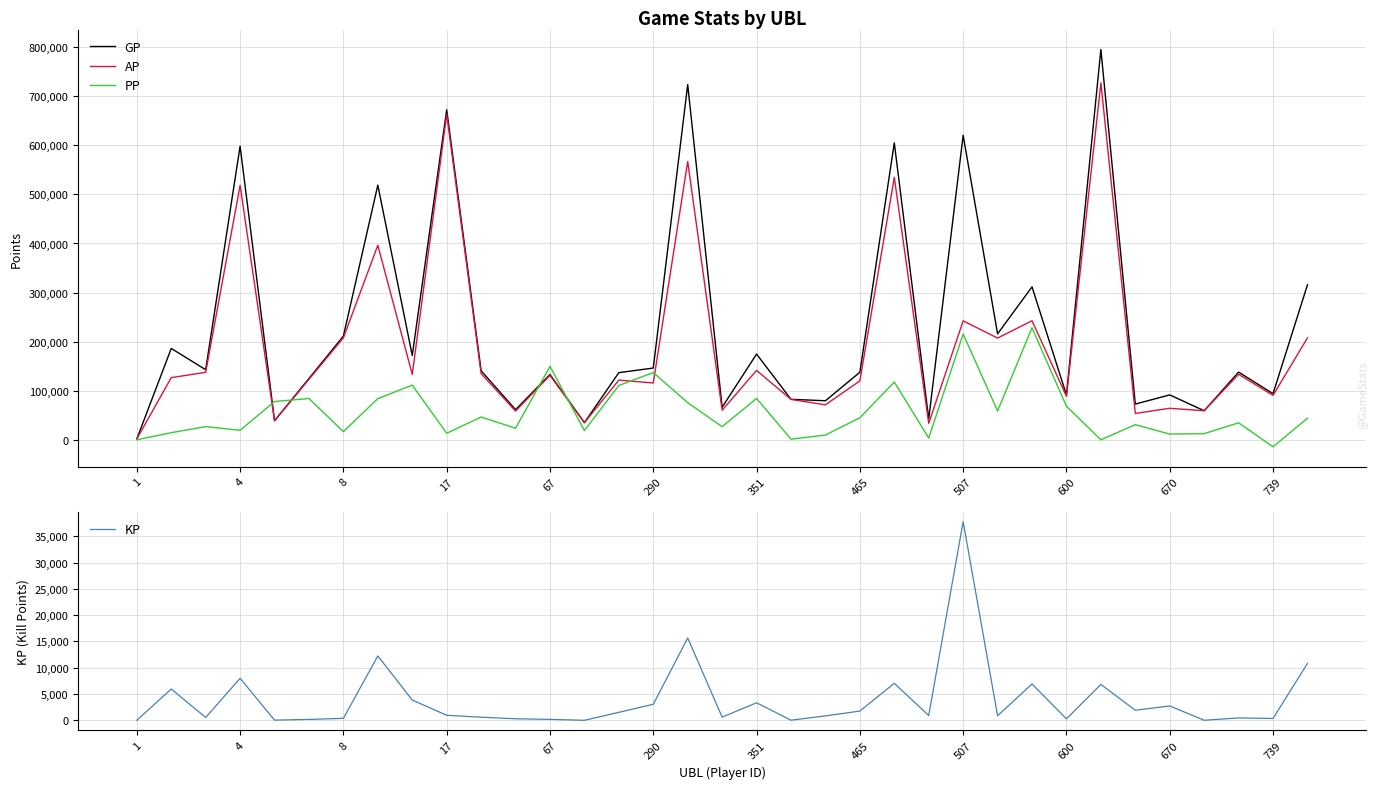

Which has a higher value, 22 or 20?

22